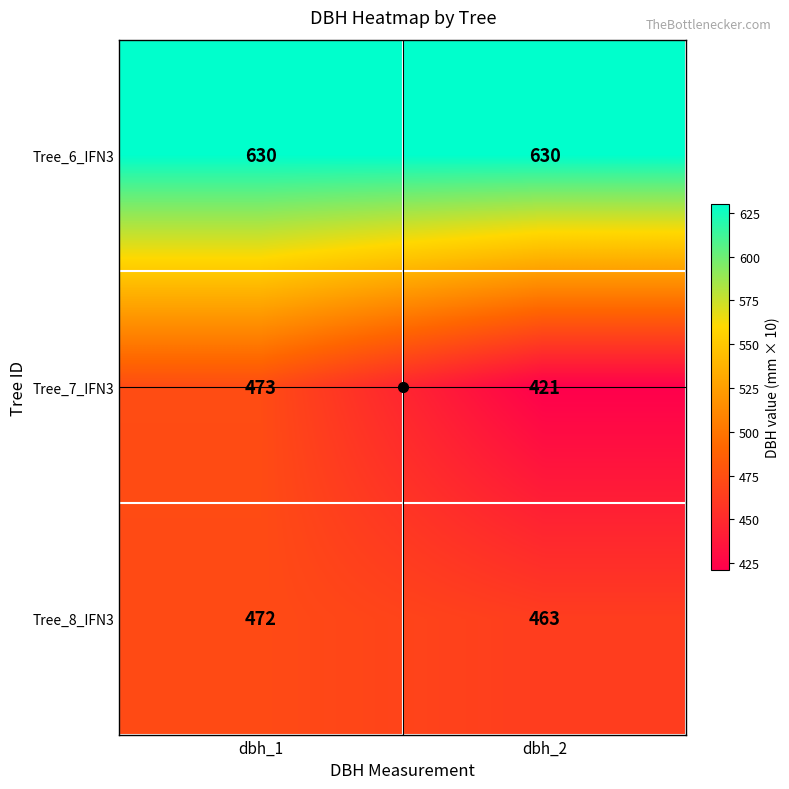

What is the minimum value shown in the chart?

421